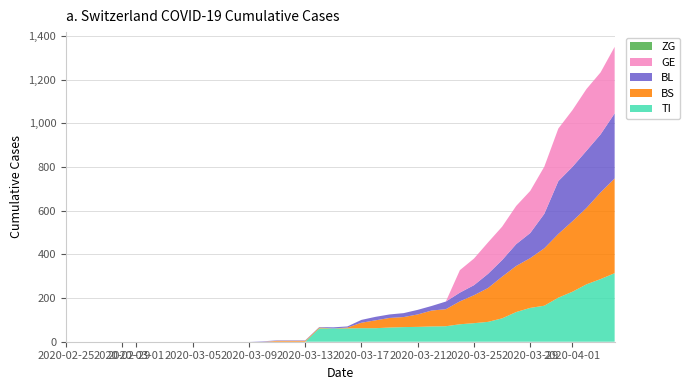

What is the maximum value for TI?

314